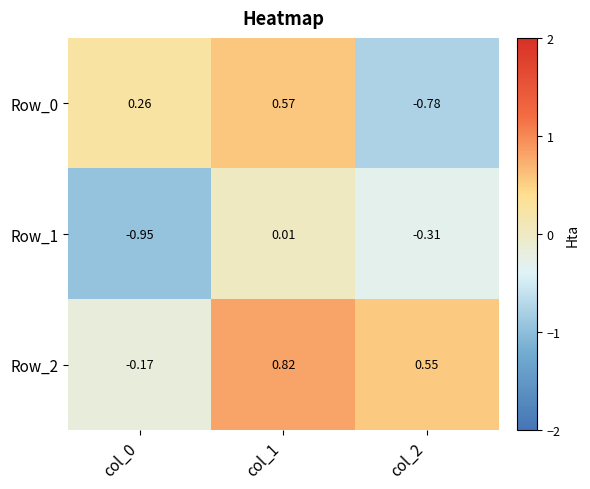

Is the value of Row_0 at col_0 greater than the value of Row_1 at col_1?

Yes